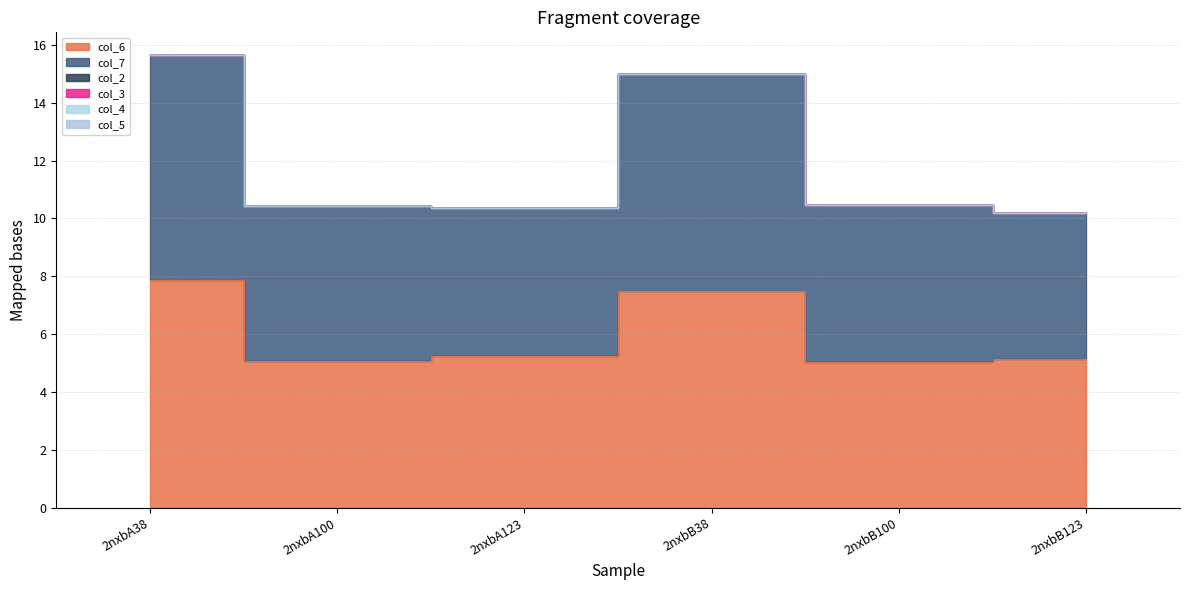

Between 2nxbA123 and 2nxbB38, which series saw the biggest shift?

col_7